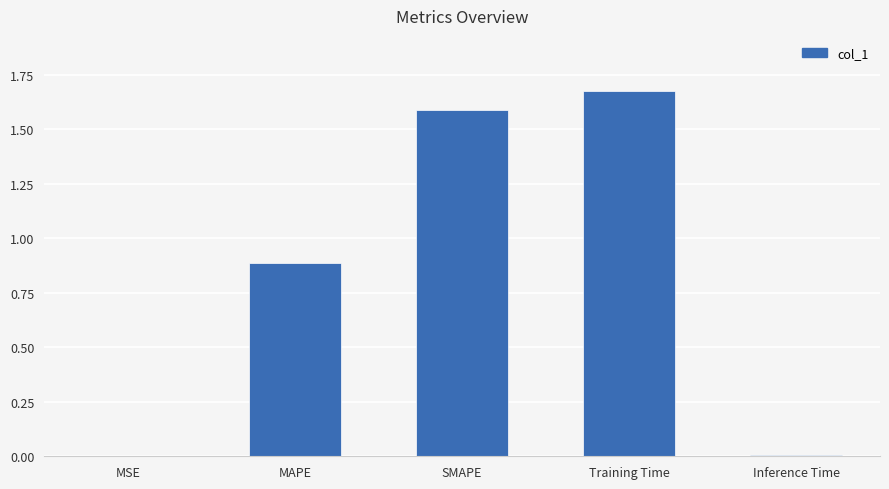

Is it true that the value at MAPE is 1.5?

False